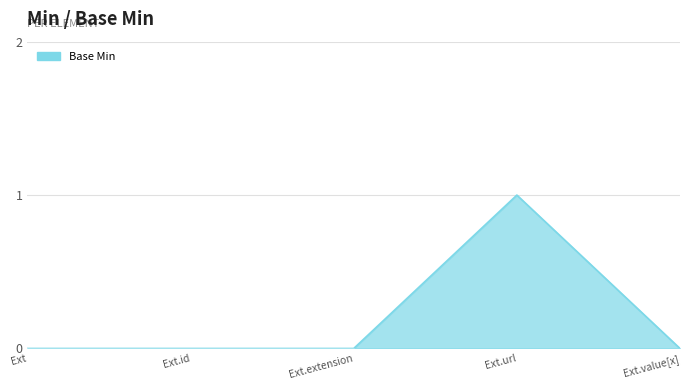

What is the maximum value shown in the chart?

1